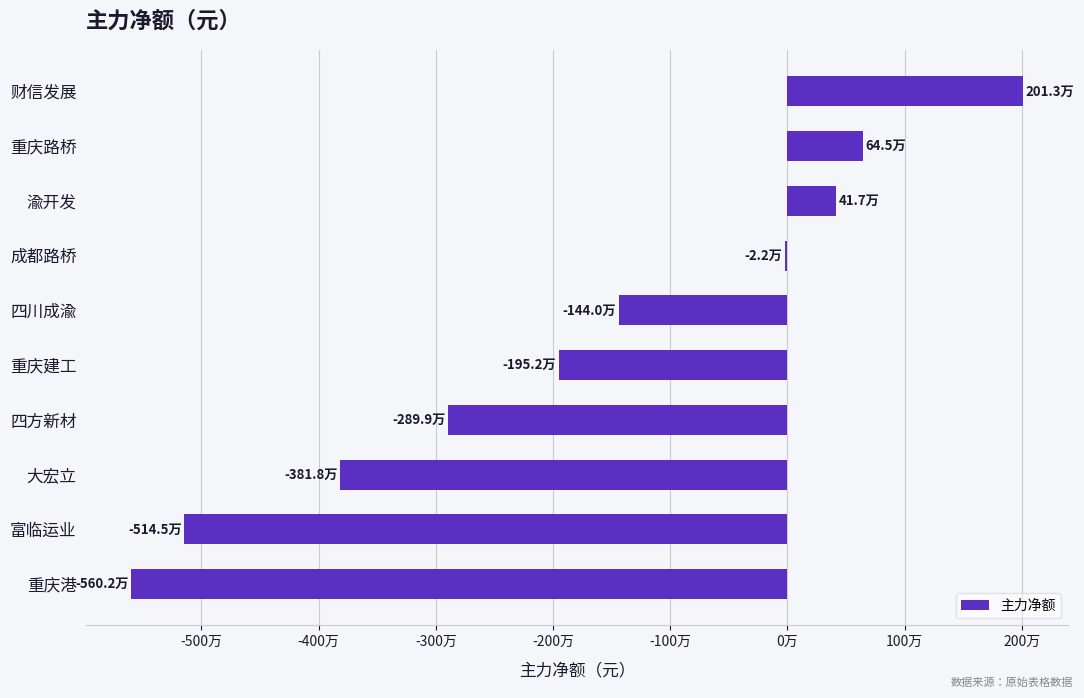

What is the difference between the maximum and minimum values?

7614819